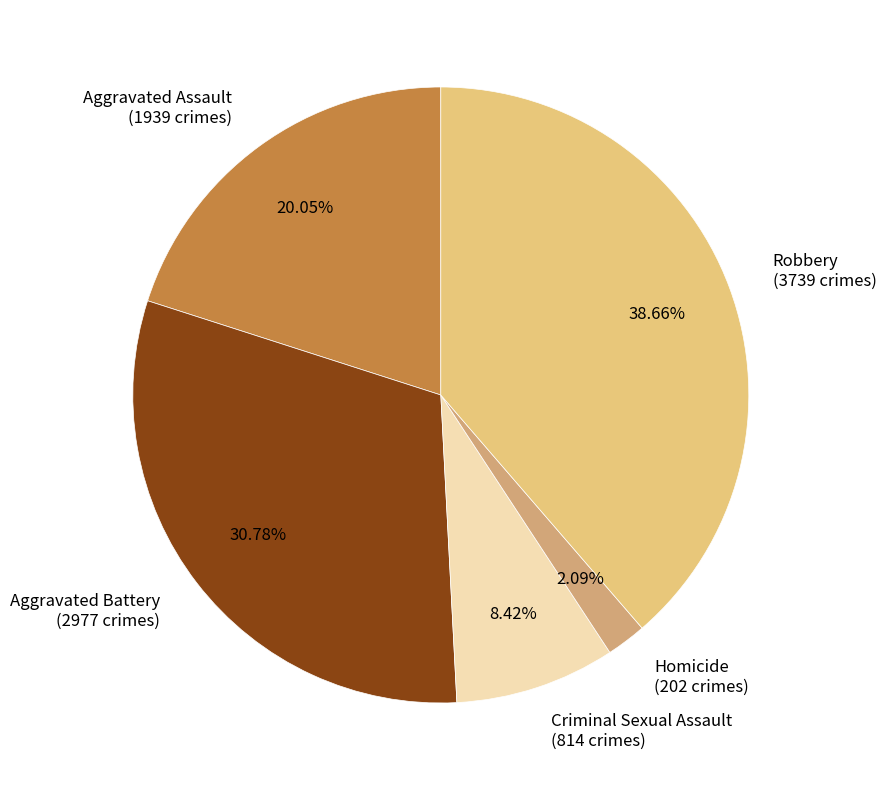

Do Aggravated Assault and Aggravated Battery together represent more than half of the pie?

Yes